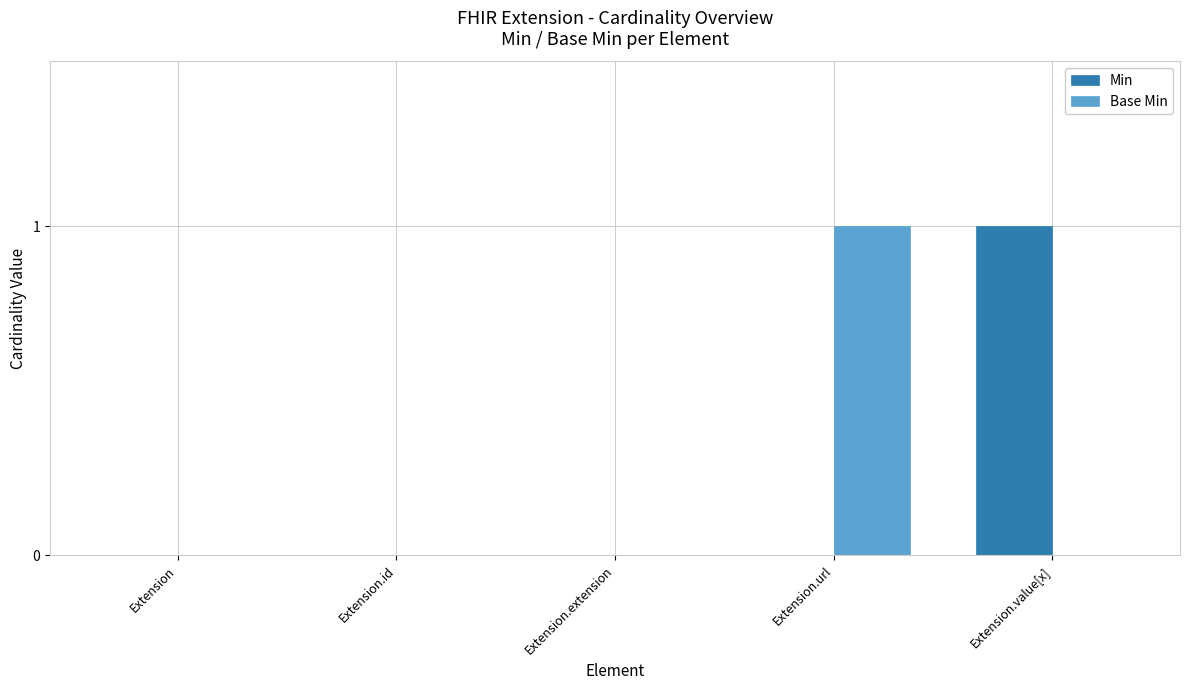

Count the number of data series in this chart.

2